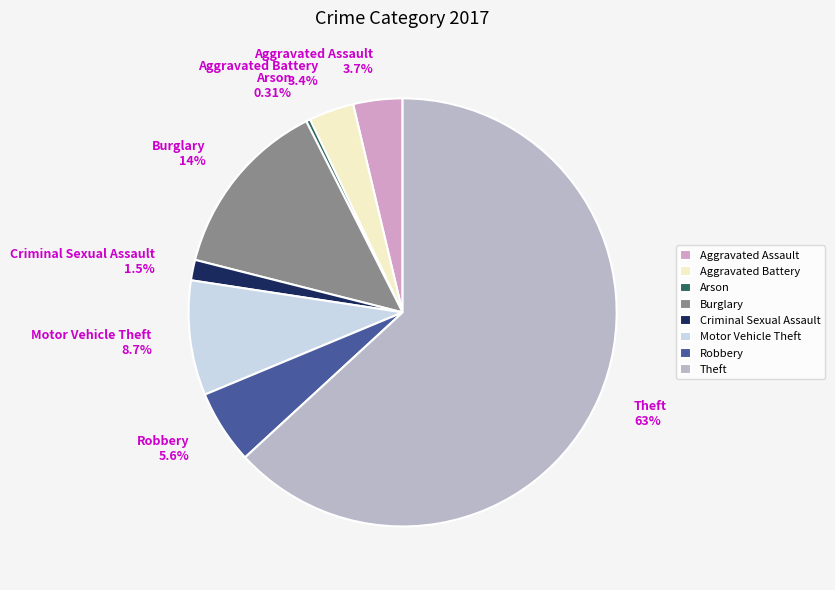

What is the largest slice in the pie chart?

Theft